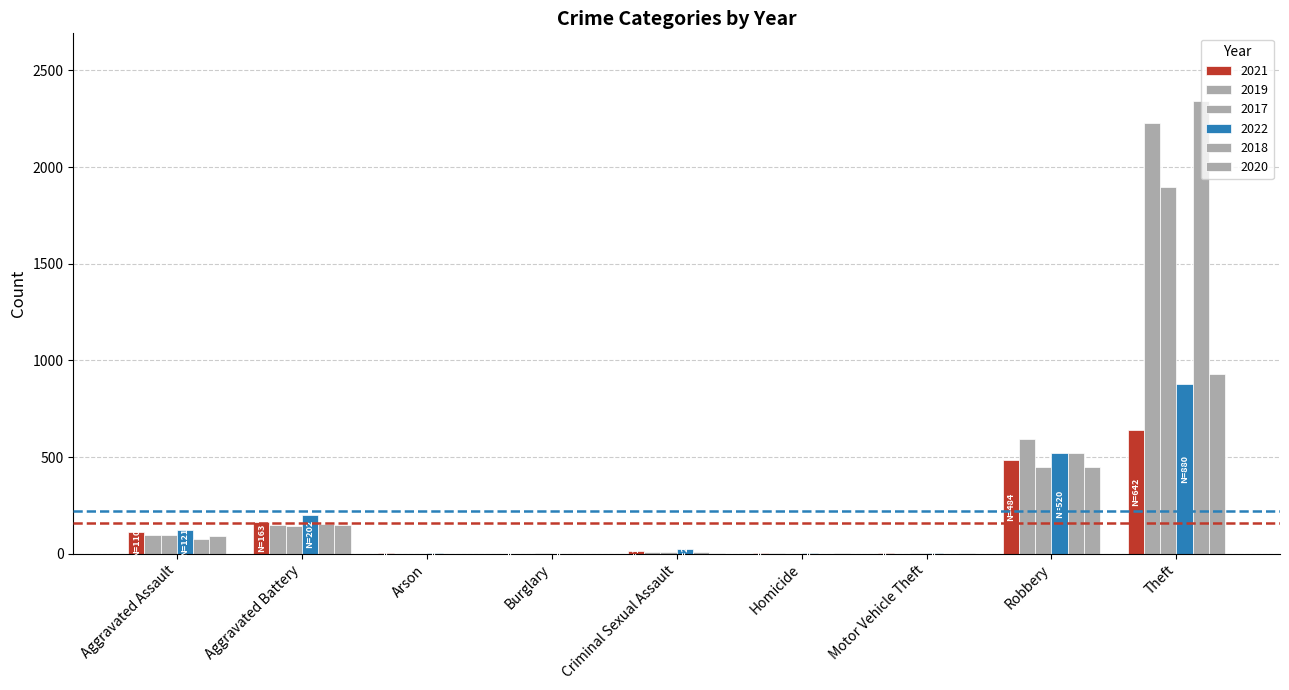

What is the label of the 4th bar from the right?

Homicide